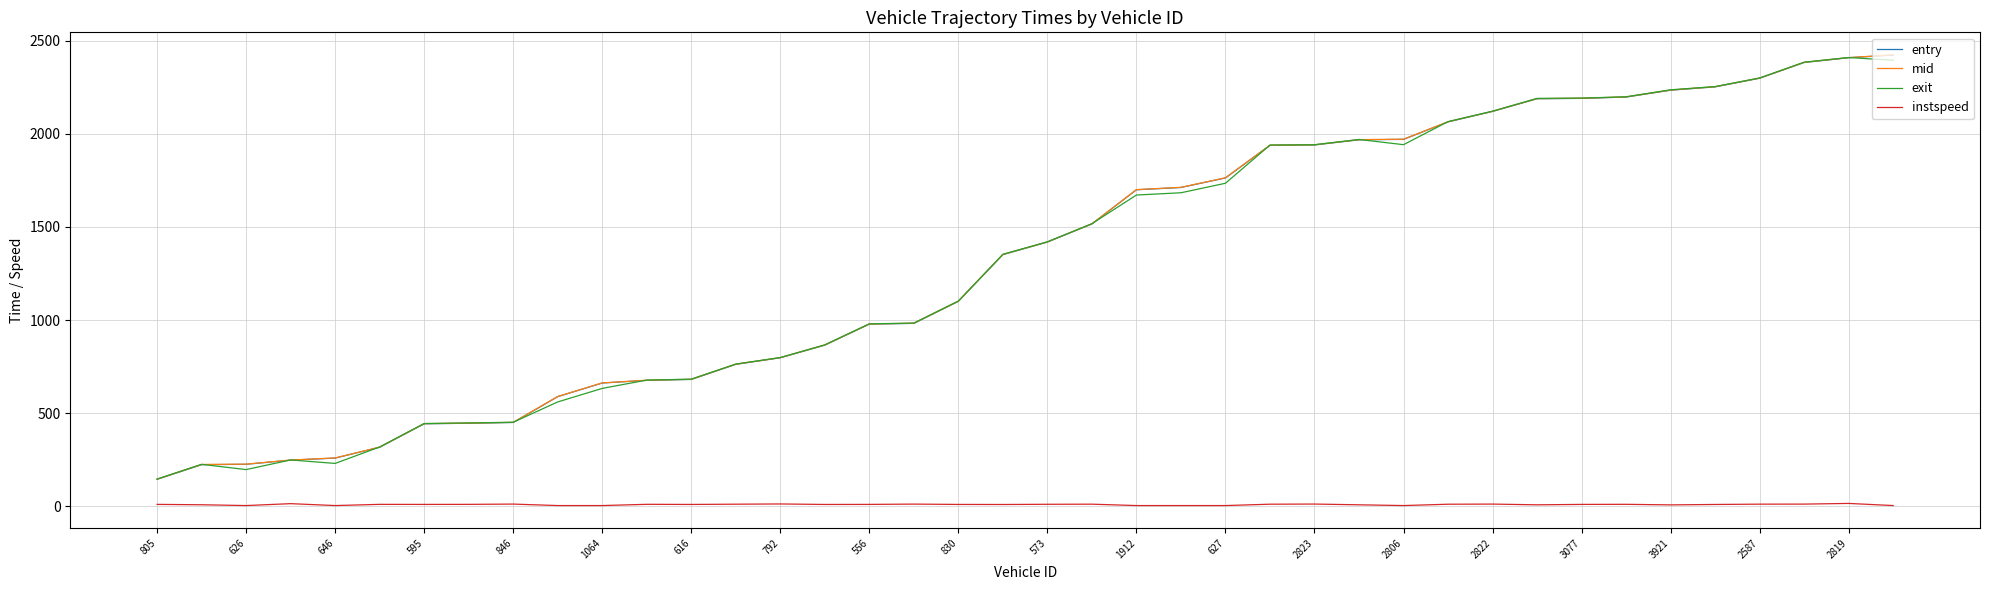

In exit, how many points are lower than both neighbors (excluding endpoints)?

3